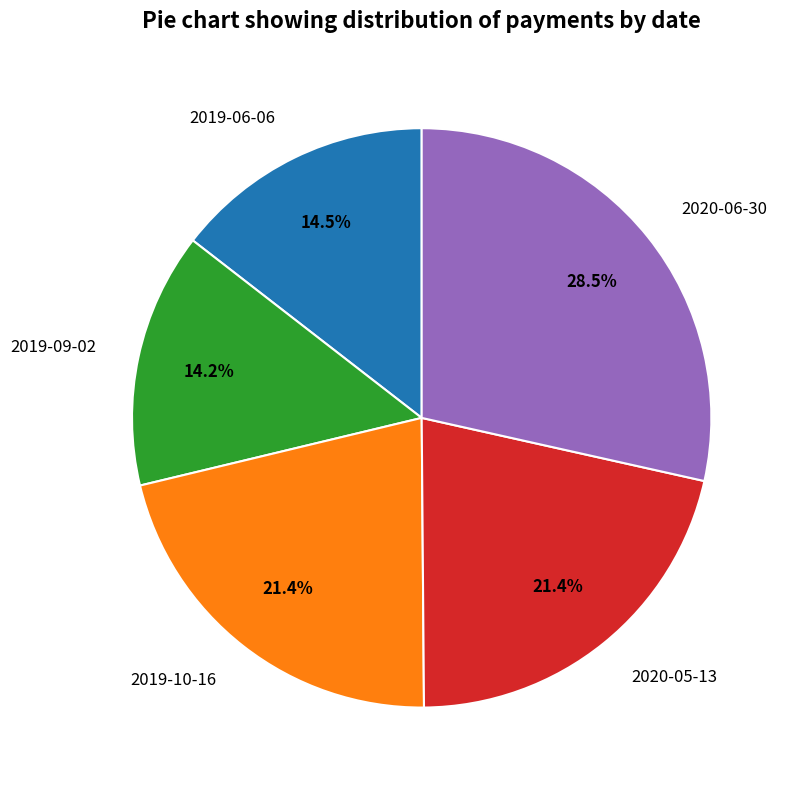

Combined, what portion of the pie is 2020-06-30 and 2020-05-13?

49.9%